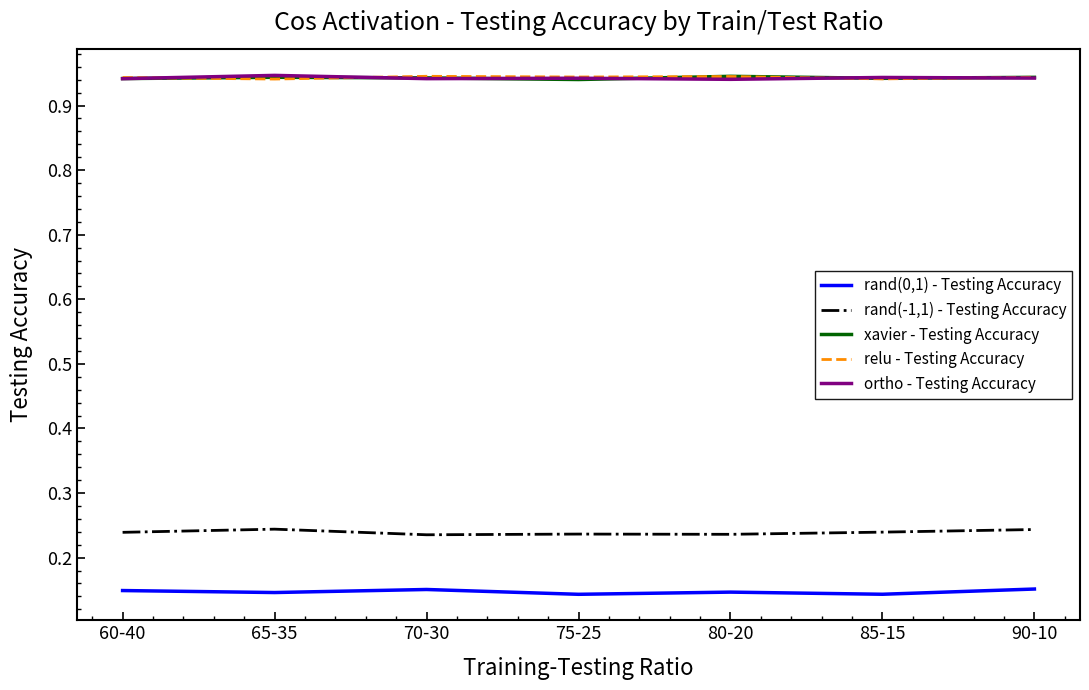

True or false: rand(-1,1) - Testing Accuracy and rand(0,1) - Testing Accuracy intersect in this chart.

False